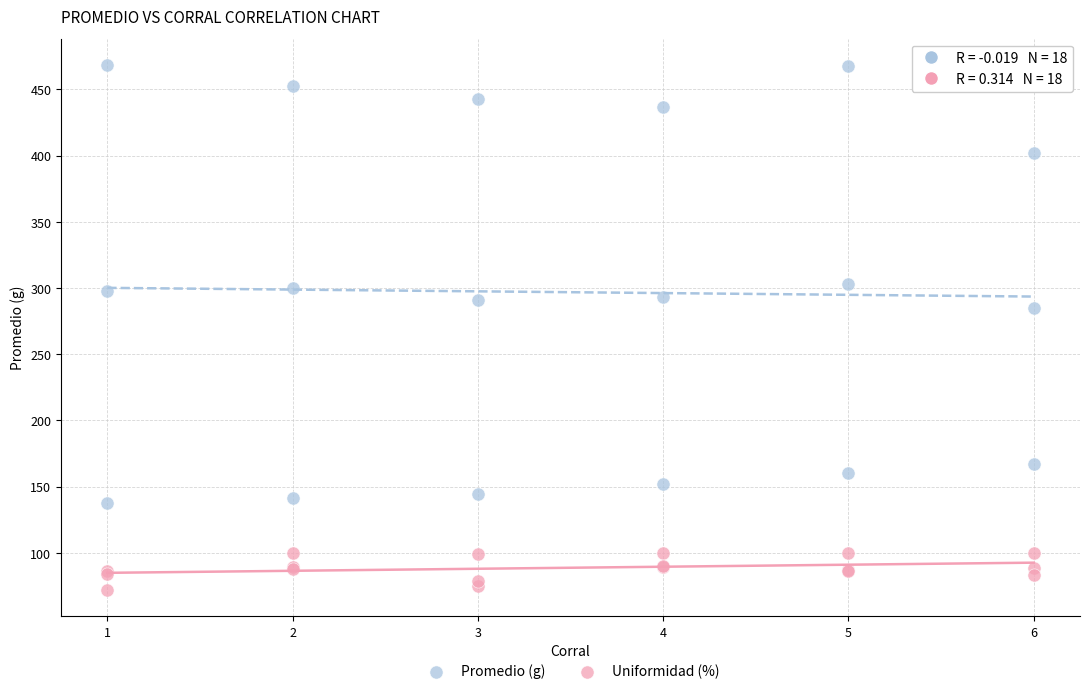

What are all the series names shown in the legend?

Promedio (g), Uniformidad (%)